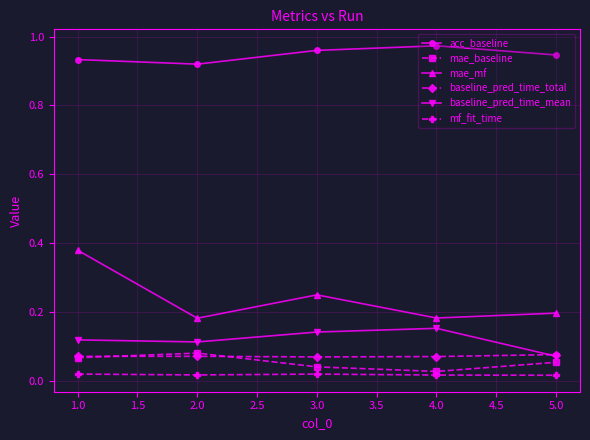

Between 1.0 and 5.0, which series saw the biggest shift?

mae_mf